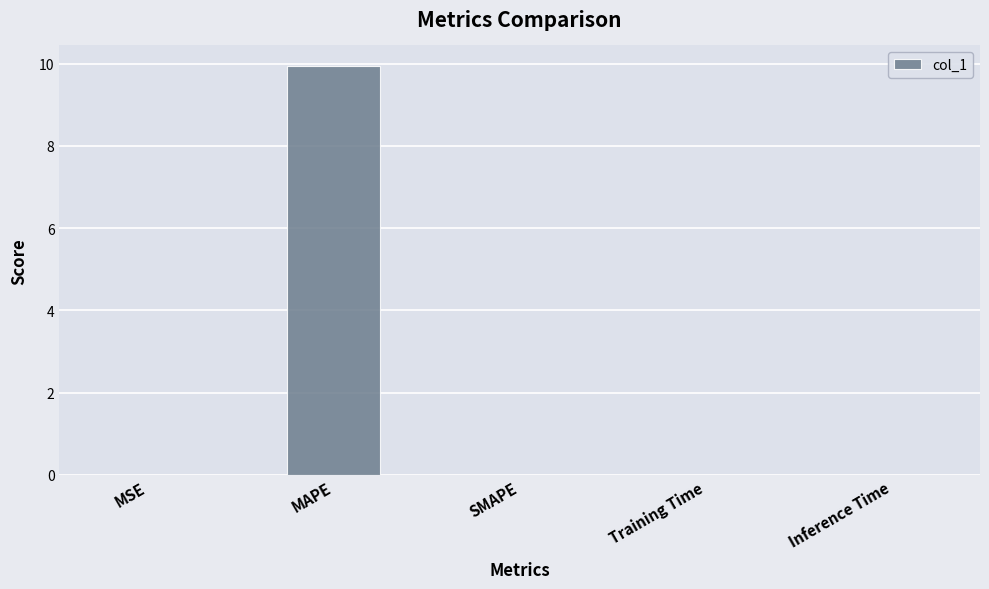

Between MAPE and SMAPE, which is larger?

MAPE